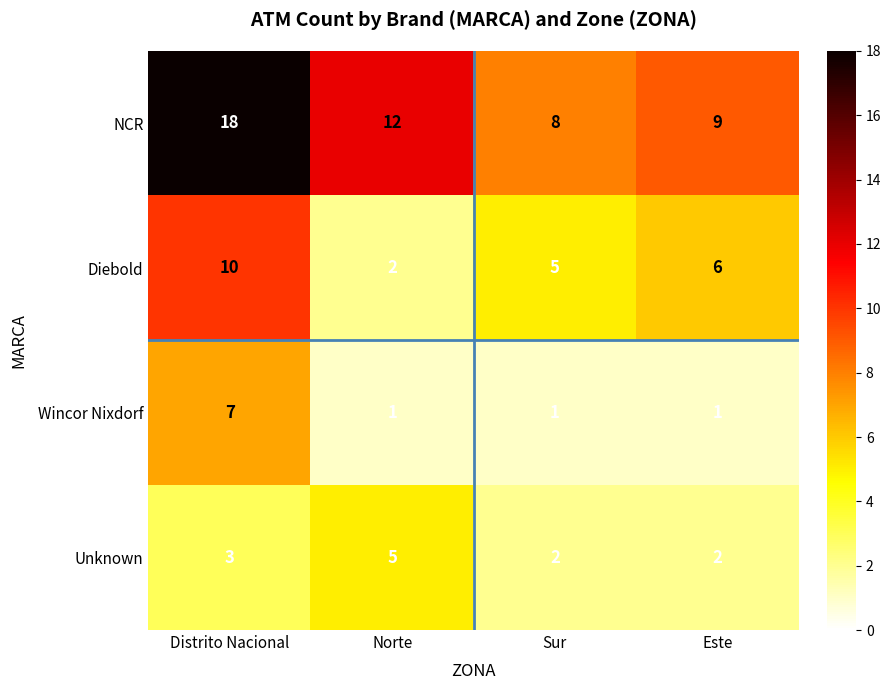

Is the value of NCR at Este greater than the value of Diebold at Norte?

Yes